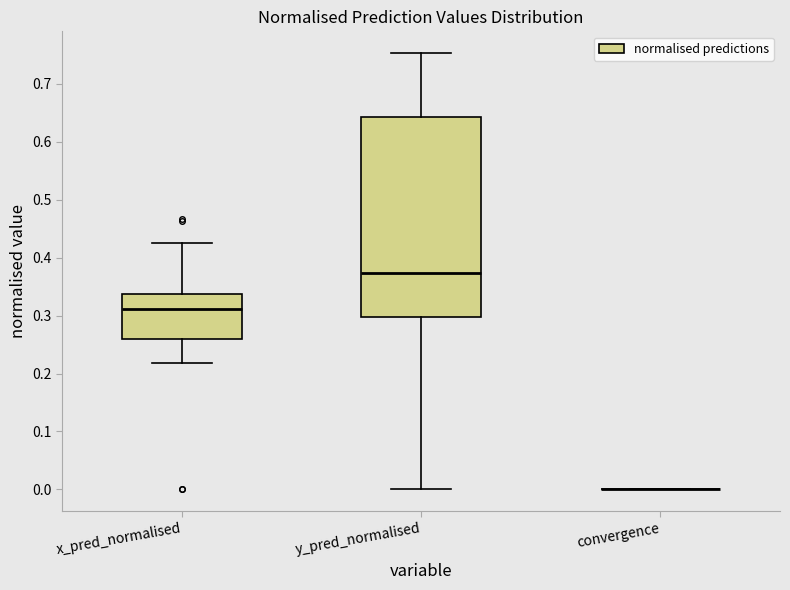

Reading left to right, transcribe this box plot: for each box, give where its median line is, the range the box spans, and where its two whiskers end, as read against the y-axis. The values are not printed on the chart, so give them approximately, as read against the axis.

x_pred_normalised: median 0.31, box 0.26 to 0.34, whiskers 0.22 to 0.43
y_pred_normalised: median 0.37, box 0.30 to 0.64, whiskers 0.00 to 0.75
convergence: box collapsed to a line at 0.00, whiskers 0.00 to 0.00